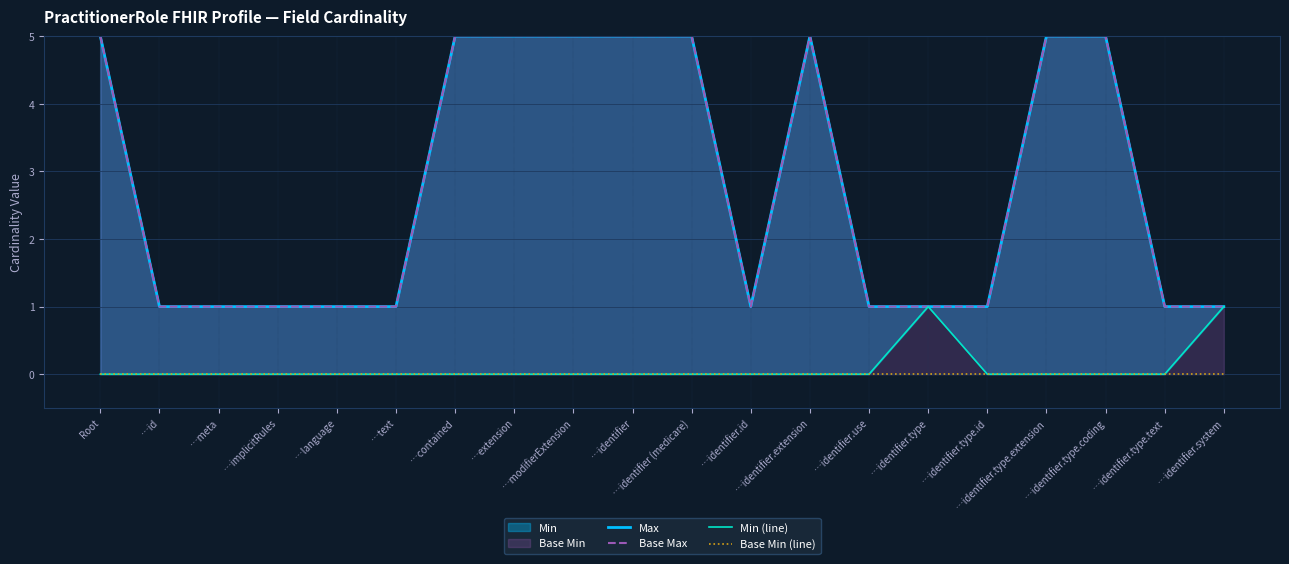

How many data points does each series have?

20